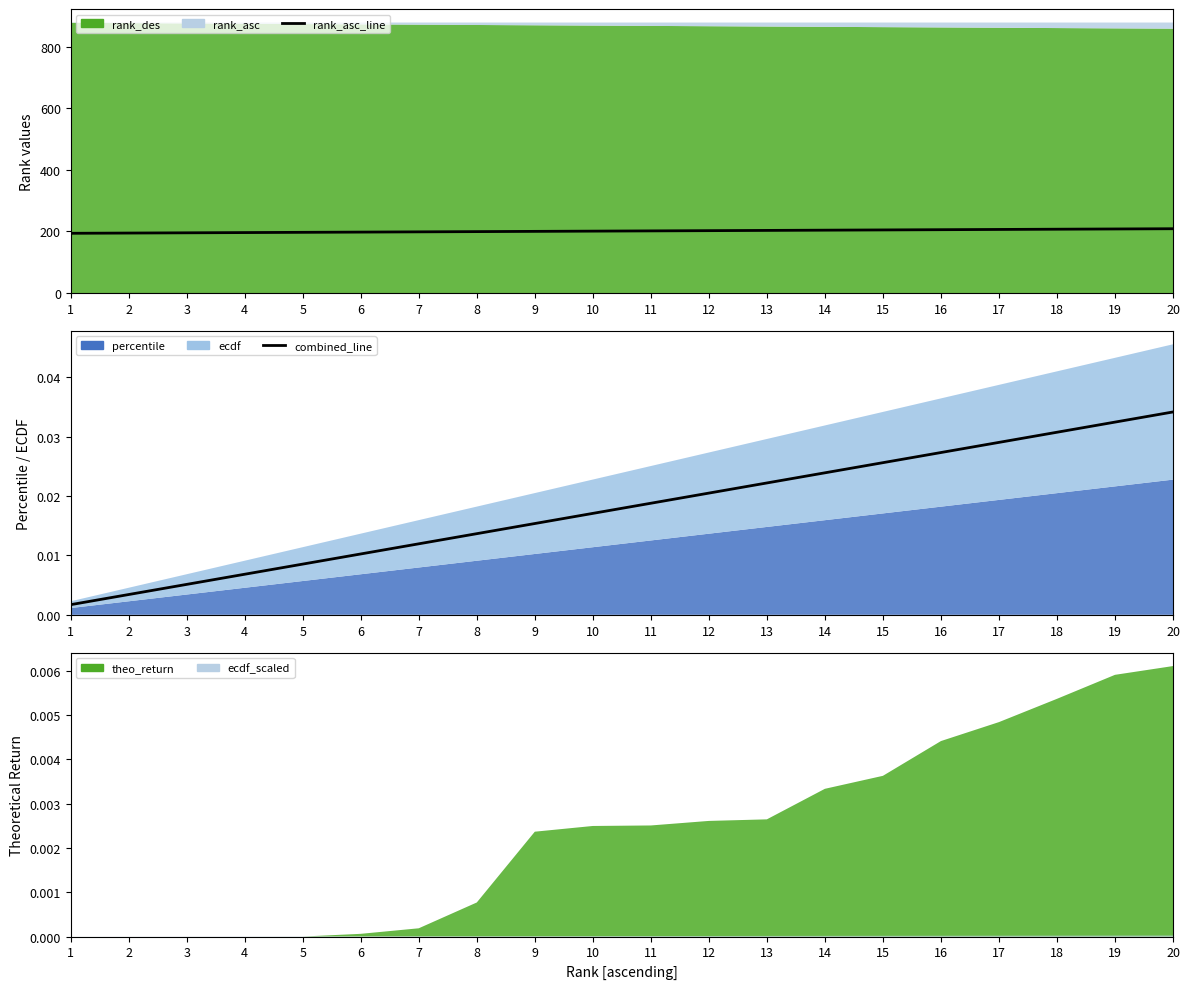

The value of combined_line at 4 is 0.0. True or false?

True